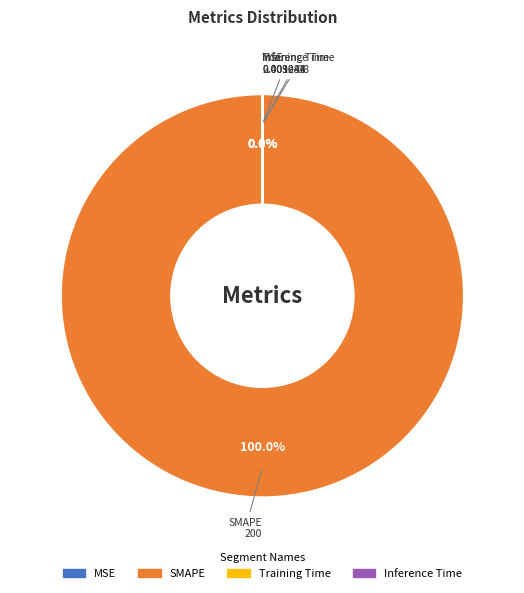

Which slice is the largest?

SMAPE